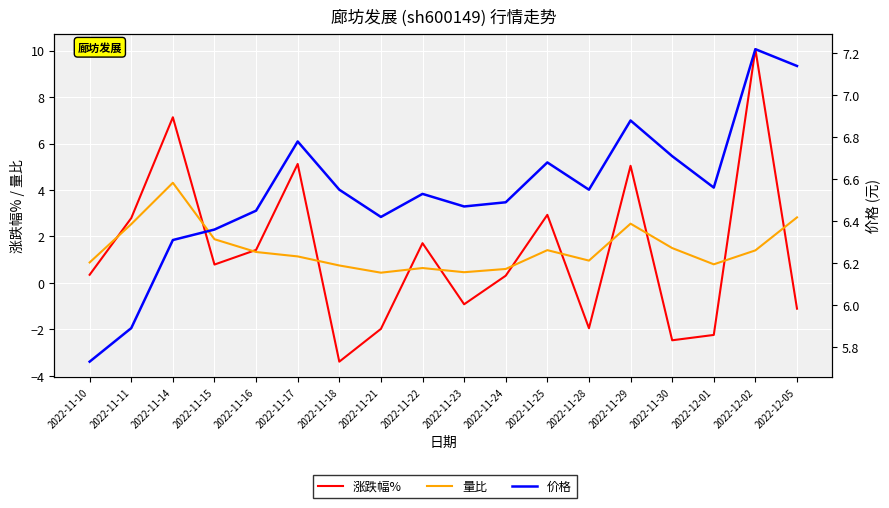

Reading left to right, extract all data points from this chart.

涨跌幅%: 2022-11-10=0.3	2022-11-11=2.8	2022-11-14=7.1	2022-11-15=0.8	2022-11-16=1.4	2022-11-17=5.1	2022-11-18=-3.4	2022-11-21=-2.0	2022-11-22=1.7	2022-11-23=-0.9	2022-11-24=0.3	2022-11-25=2.9	2022-11-28=-1.9	2022-11-29=5.0	2022-11-30=-2.5	2022-12-01=-2.2	2022-12-02=10.1	2022-12-05=-1.1
量比: 2022-11-10=0.9	2022-11-11=2.5	2022-11-14=4.3	2022-11-15=1.9	2022-11-16=1.3	2022-11-17=1.1	2022-11-18=0.8	2022-11-21=0.4	2022-11-22=0.6	2022-11-23=0.5	2022-11-24=0.6	2022-11-25=1.4	2022-11-28=1.0	2022-11-29=2.5	2022-11-30=1.5	2022-12-01=0.8	2022-12-02=1.4	2022-12-05=2.8
价格: 2022-11-10=5.7	2022-11-11=5.9	2022-11-14=6.3	2022-11-15=6.4	2022-11-16=6.5	2022-11-17=6.8	2022-11-18=6.5	2022-11-21=6.4	2022-11-22=6.5	2022-11-23=6.5	2022-11-24=6.5	2022-11-25=6.7	2022-11-28=6.5	2022-11-29=6.9	2022-11-30=6.7	2022-12-01=6.6	2022-12-02=7.2	2022-12-05=7.1